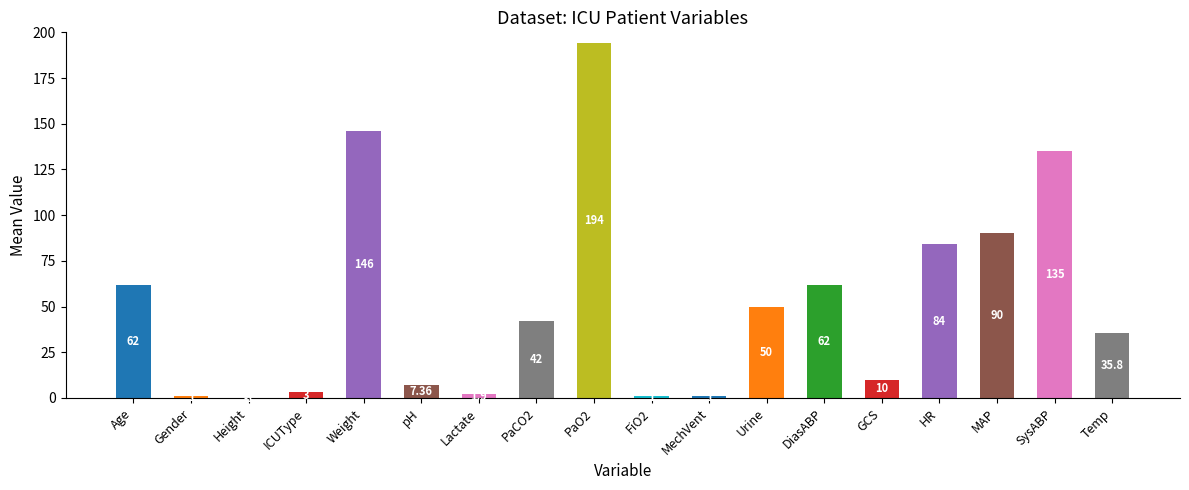

Which category has the lowest value across all series?

Height